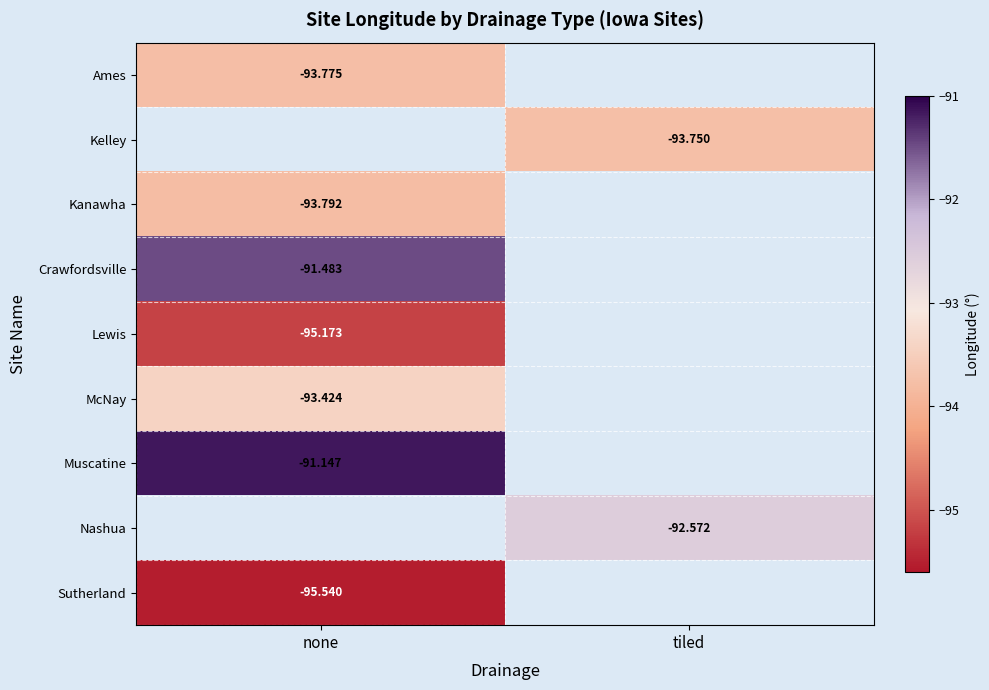

Is the value of Muscatine at none greater than the value of Kanawha at none?

Yes